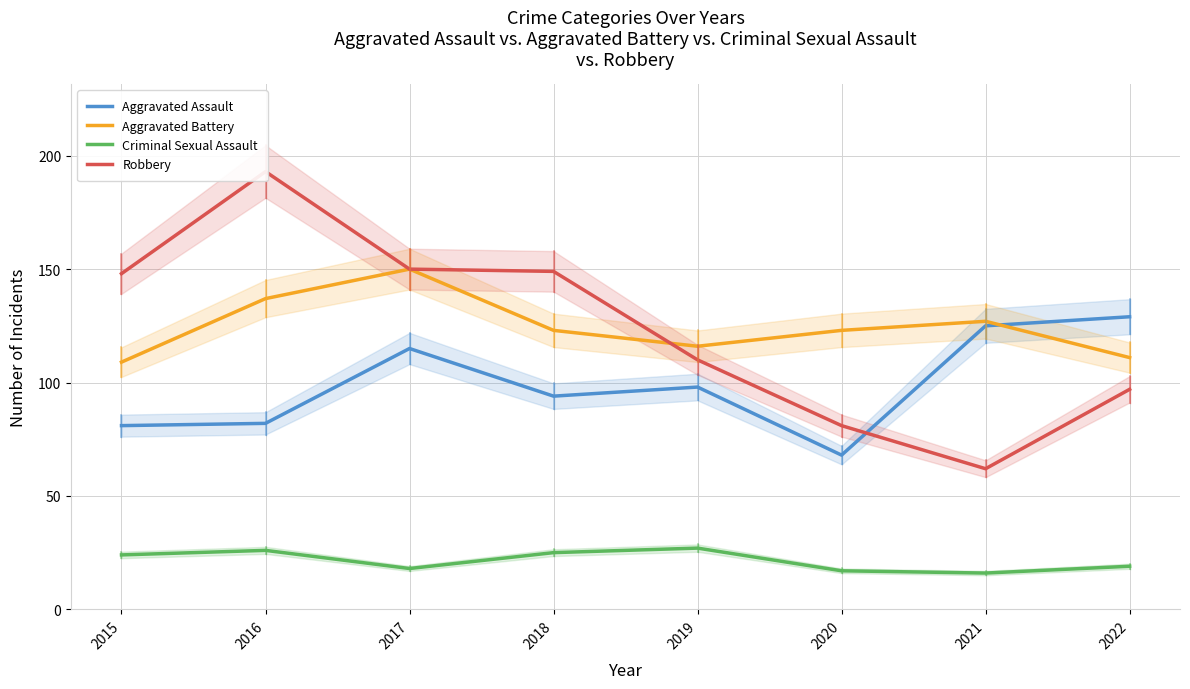

At which category is the sum across all series the highest?

2016